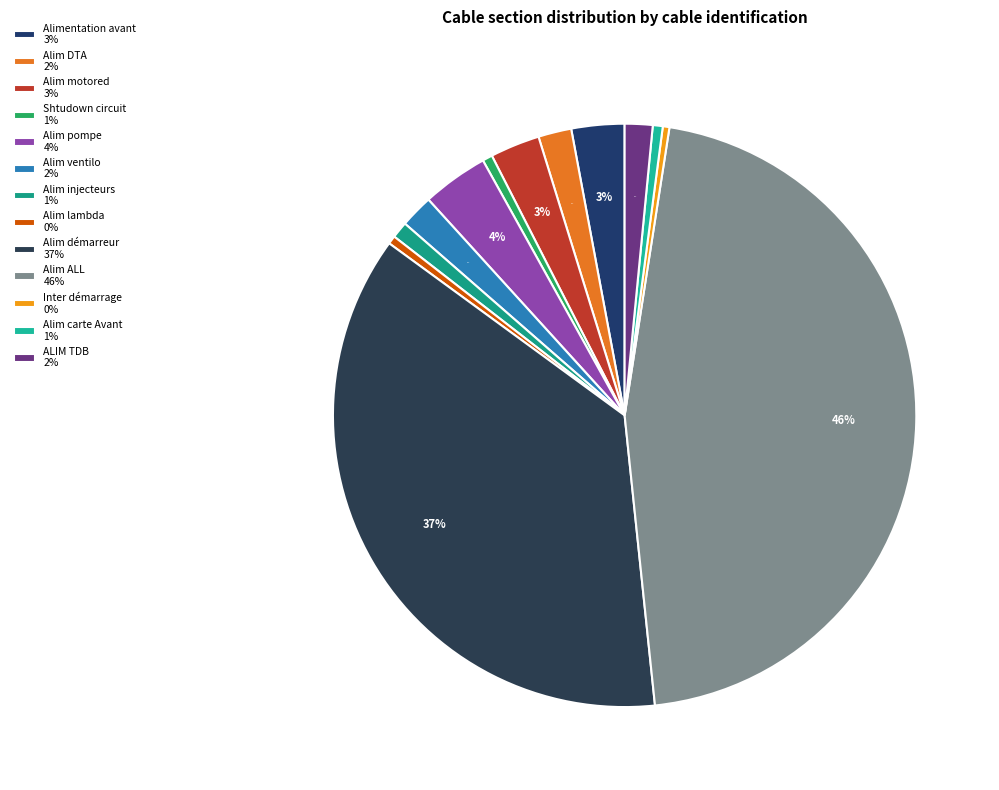

Rank the categories by value from highest to lowest.

Alim ALL, Alim démarreur, Alim pompe, Alimentation avant, Alim motored, Alim DTA, Alim ventilo, ALIM TDB, Alim injecteurs, Shtudown circuit, Alim carte Avant, Alim lambda, Inter démarrage